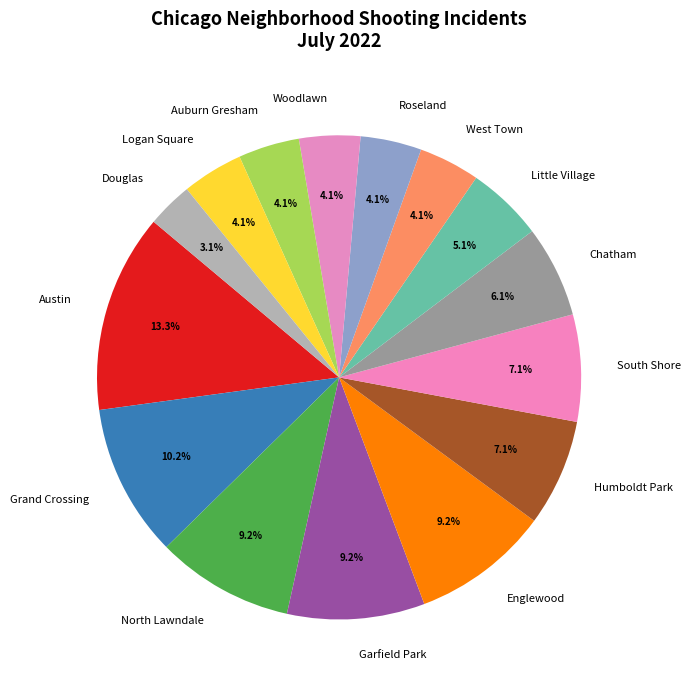

The Roseland slice represents 4% of the pie. True or false?

True